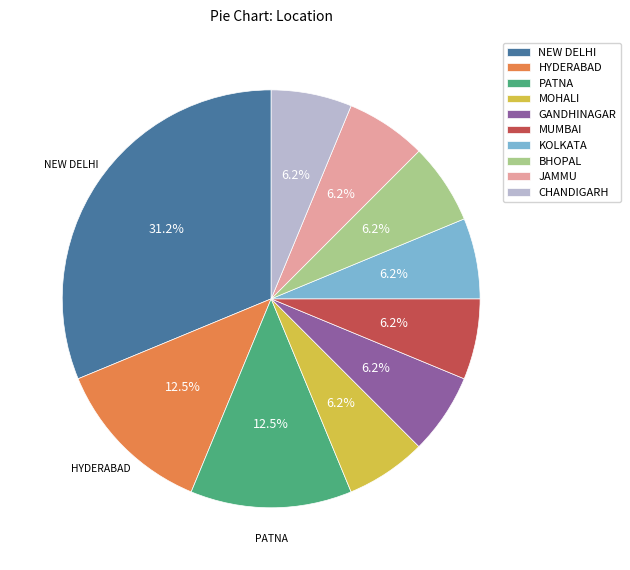

Which category has the biggest portion of the pie?

NEW DELHI